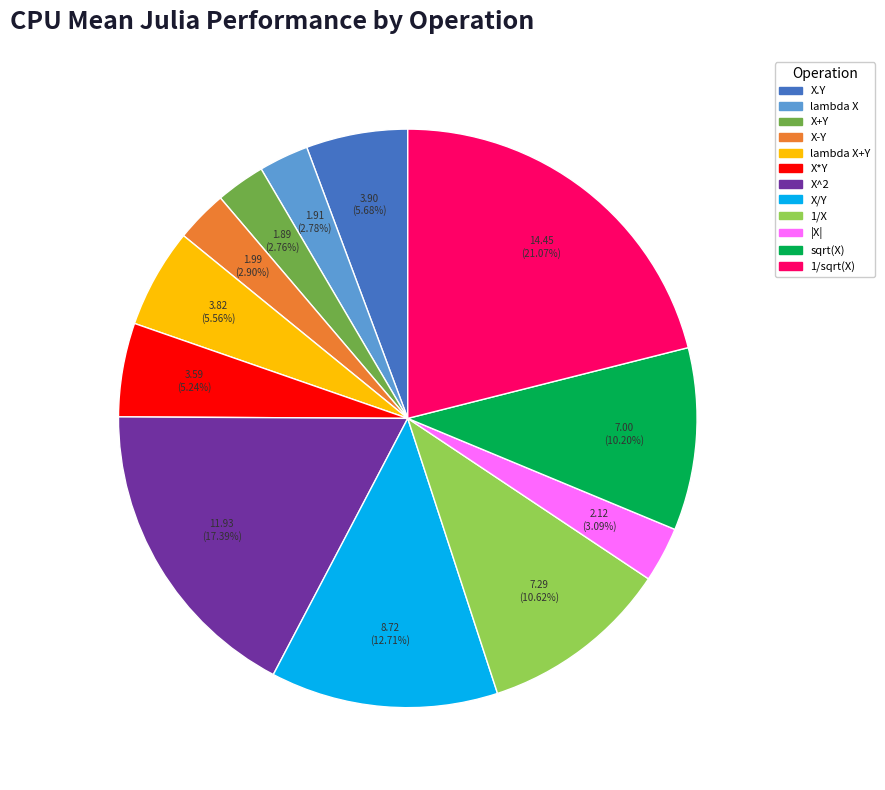

Does any single category account for the majority?

No